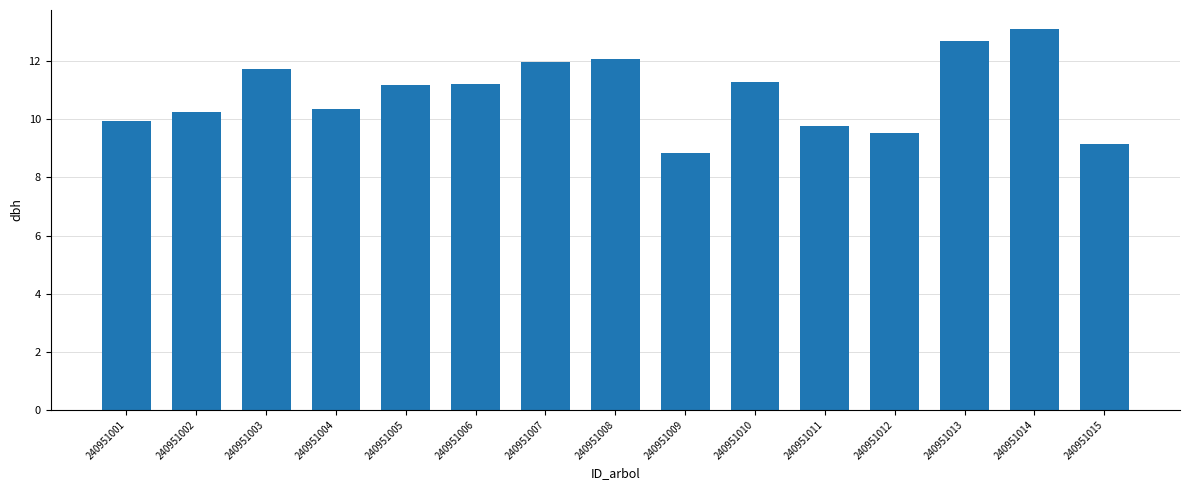

What is the greatest value displayed?

13.1